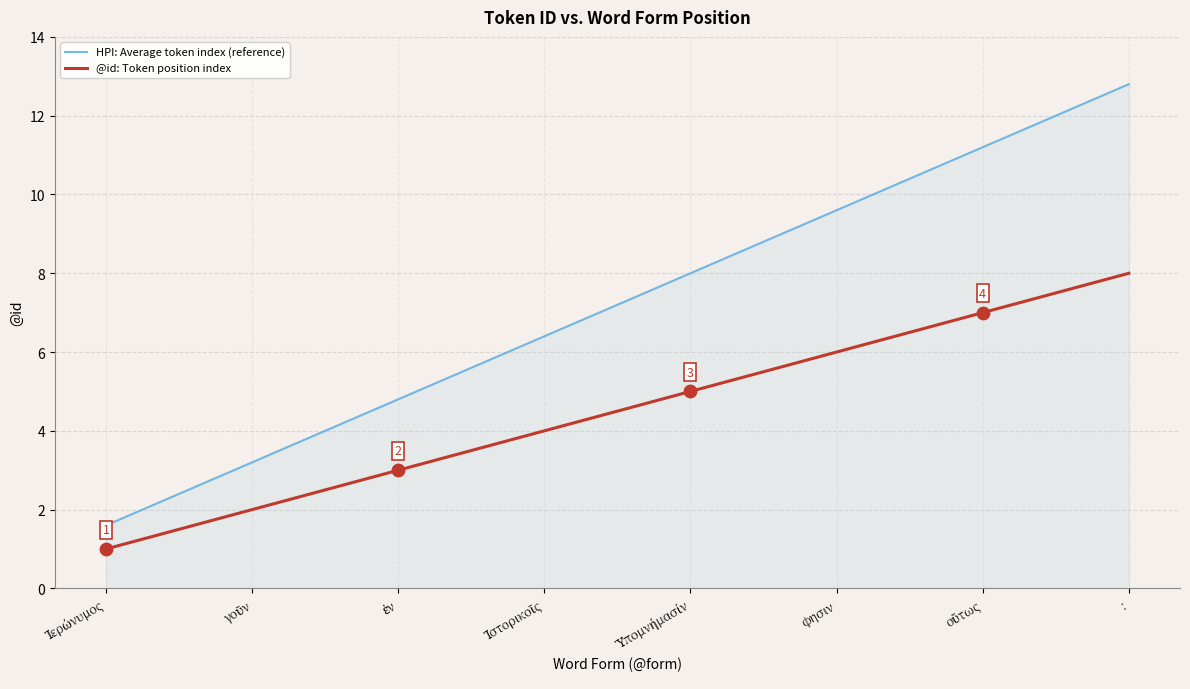

Which series has the largest range (max minus min)?

HPI: Average token index (reference)